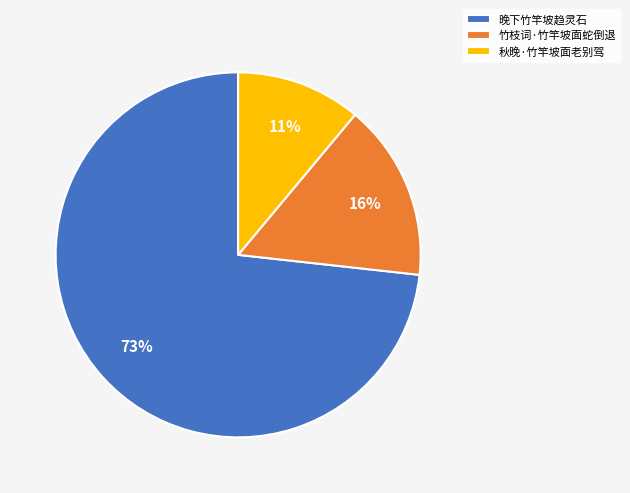

How many slices are in this pie chart?

3